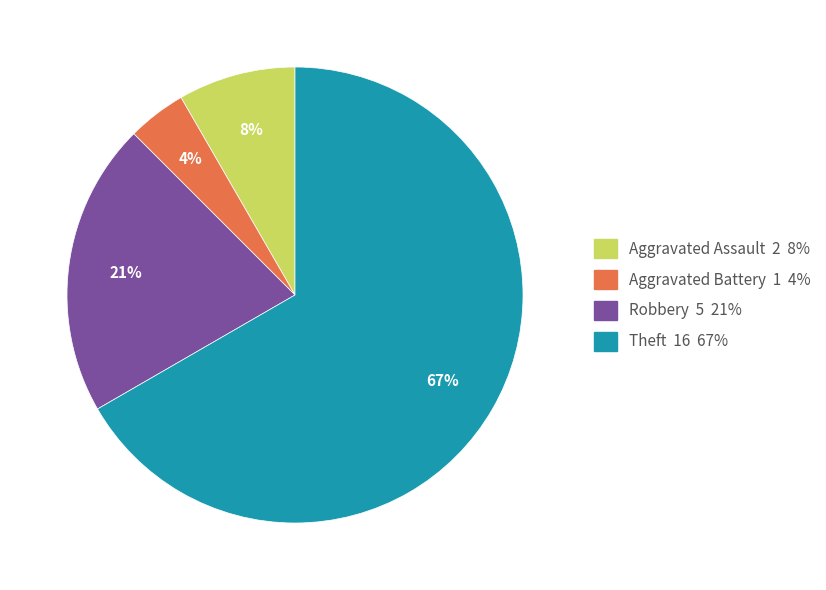

Do Aggravated Assault 2 8% and Theft 16 67% together represent more than half of the pie?

Yes